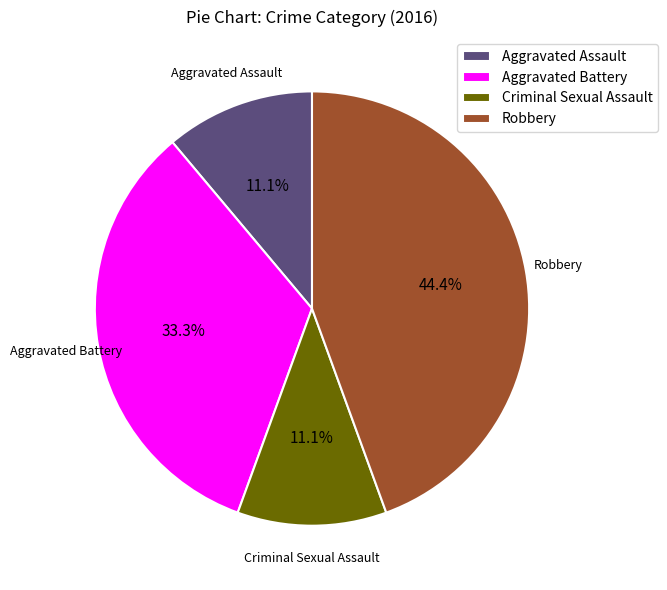

Which category has the biggest portion of the pie?

Robbery